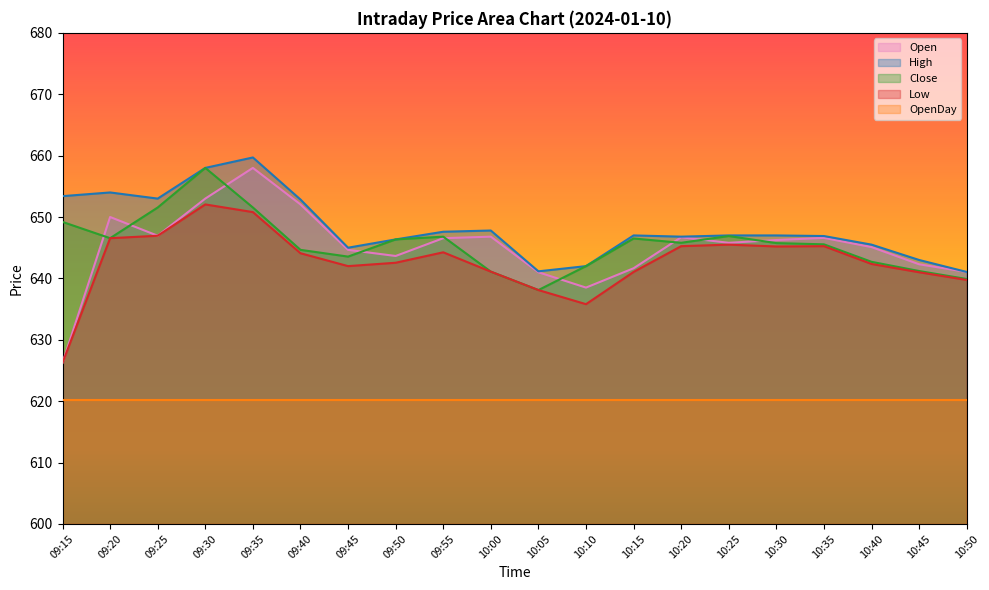

What is the sum of the Low values at 09:25 and 10:15?

1288.0